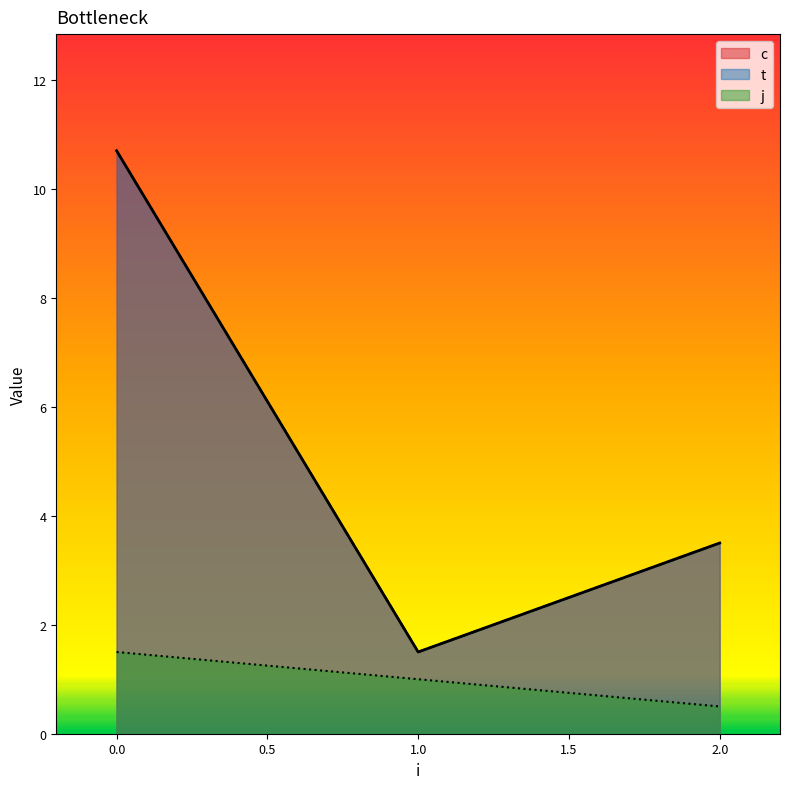

List the labels in order of c value, smallest first.

1, 1, 2, 2, 0, 0